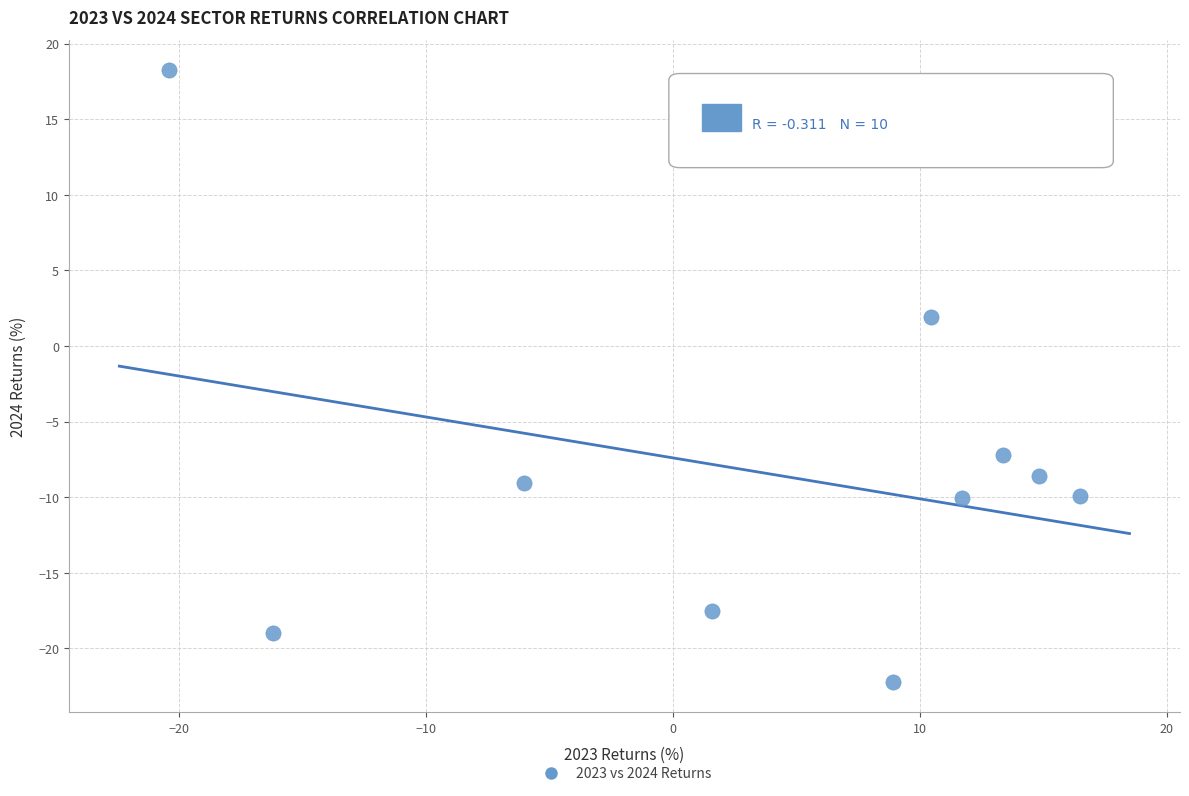

What Y value in the scatter plot is closest to -1?

1.9